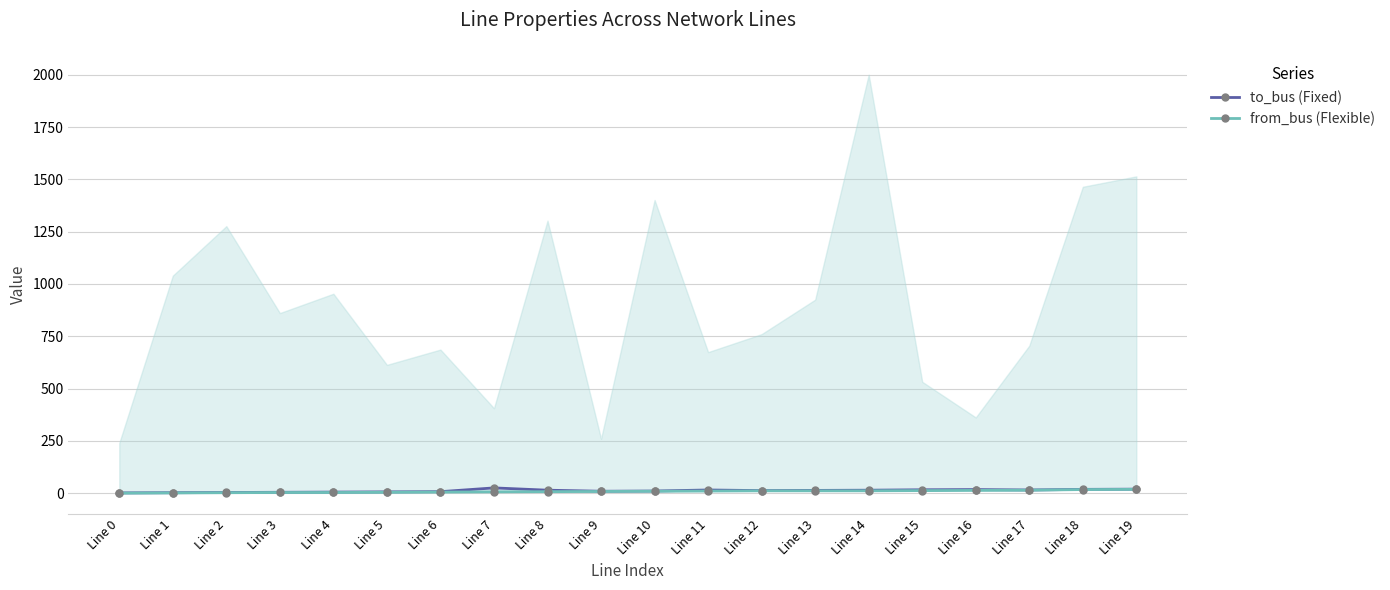

Is it true that from_bus (Flexible) equals 4 at Line 8?

False